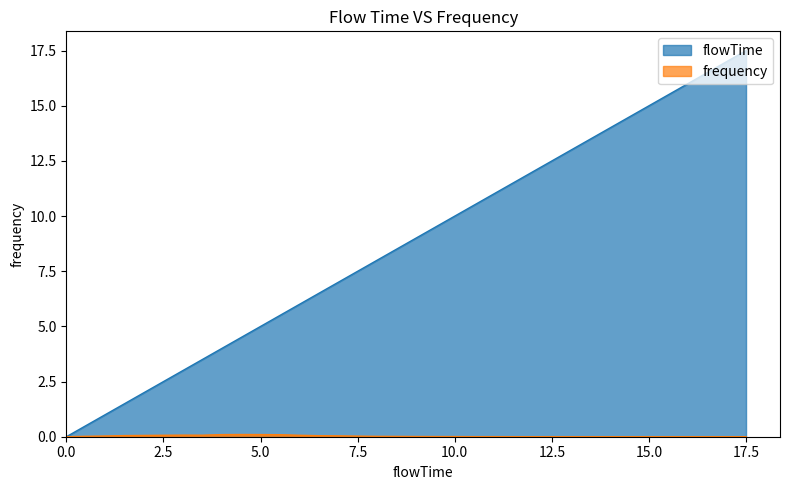

True or false: flowTime and frequency intersect in this chart.

False